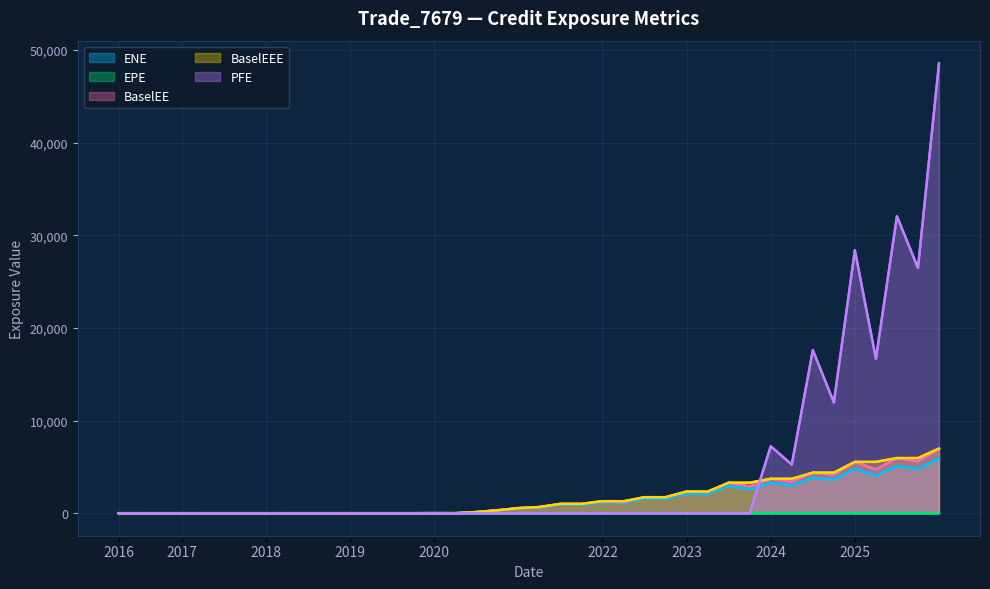

Reading left to right, extract all data points from this chart.

ENE: 0.0	0.0	0.0	0.0	0.0	0.0	0.0	0.0	0.0	0.0	0.0	0.0	0.0	0.0	0.0	6.9	0.0	120.5	300.9	520.0	627.2	941.0	932.6	1199.0	1078.3	1581.0	1568.2	2120.3	2053.6	2952.0	2574.0	3296.3	3001.3	3840.3	3636.7	4806.9	4070.3	5108.0	4772.9	5916.4
EPE: 0.0	0.3	0.5	0.7	1.0	1.3	1.5	1.7	2.0	2.3	2.5	2.7	3.0	3.2	3.5	3.7	4.0	4.2	4.5	4.7	5.0	5.3	5.5	5.7	6.0	6.3	6.5	6.7	7.0	7.3	7.5	7.7	8.0	8.2	8.5	8.7	9.0	9.2	9.5	9.7
BaselEE: 0.0	0.0	0.0	0.0	0.0	0.0	0.0	0.0	0.0	0.0	0.0	0.0	0.0	0.0	0.0	7.2	0.0	127.2	319.1	553.5	670.6	1011.0	1006.6	1300.1	1174.8	1731.1	1725.6	2344.6	2282.2	3298.0	2890.8	3721.3	3406.1	4382.4	4172.9	5546.0	4722.0	5959.4	5599.9	6980.9
BaselEEE: 0.0	0.0	0.0	0.0	0.0	0.0	0.0	0.0	0.0	0.0	0.0	0.0	0.0	0.0	0.0	7.2	7.2	127.2	319.1	553.5	670.6	1011.0	1011.0	1300.1	1300.1	1731.1	1731.1	2344.6	2344.6	3298.0	3298.0	3721.3	3721.3	4382.4	4382.4	5546.0	5546.0	5959.4	5959.4	6980.9
PFE: 0.0	0.0	0.0	0.0	0.0	0.0	0.0	0.0	0.0	0.0	0.0	0.0	0.0	0.0	0.0	0.0	0.0	0.0	0.0	0.0	0.0	0.0	0.0	0.0	0.0	0.0	0.0	0.0	0.0	0.0	0.0	7231.0	5253.8	17615.2	11963.2	28391.9	16686.1	32070.6	26482.7	48589.2